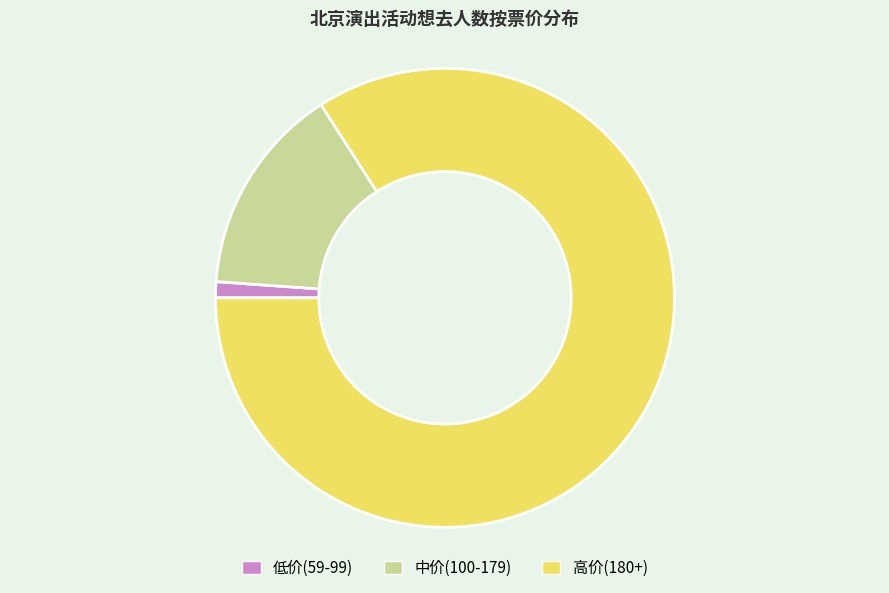

The 低价(59-99) slice represents 11% of the pie. True or false?

False